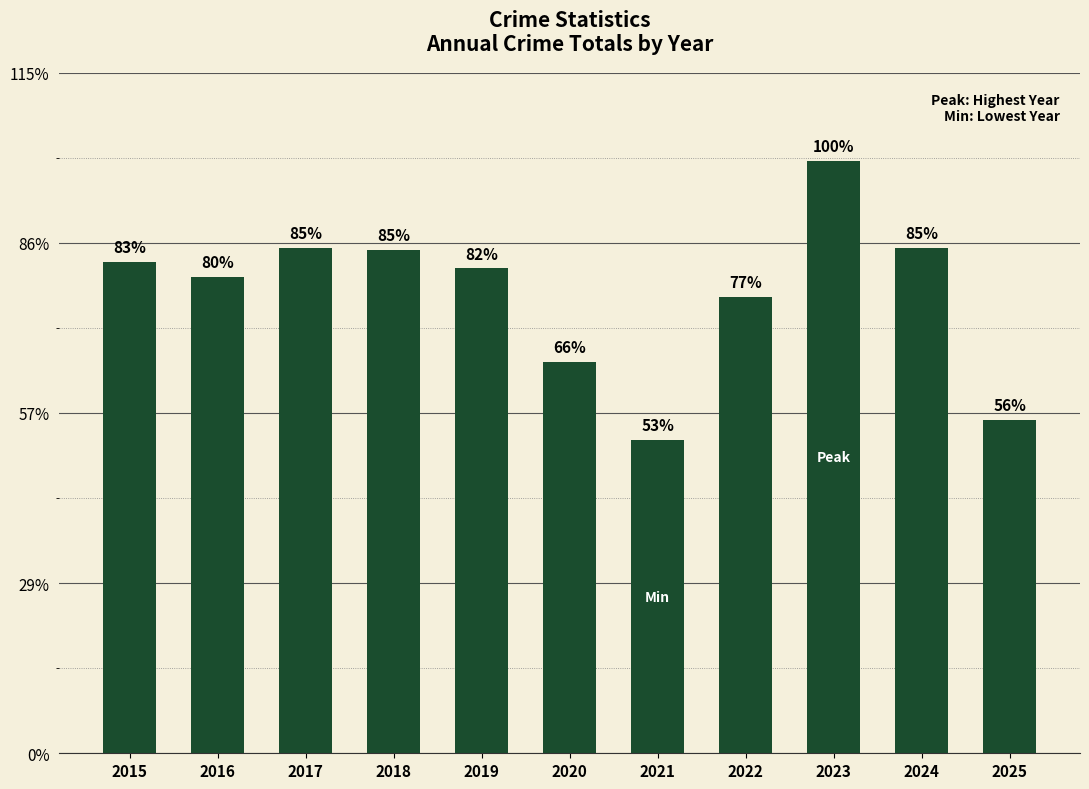

Are the bars horizontal?

No